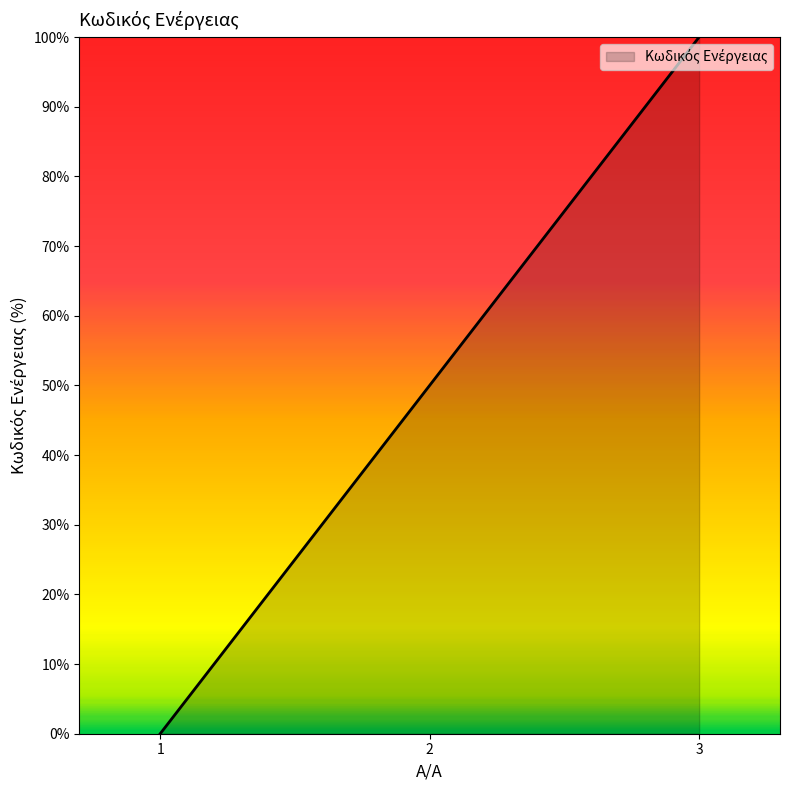

How many values are above zero?

2